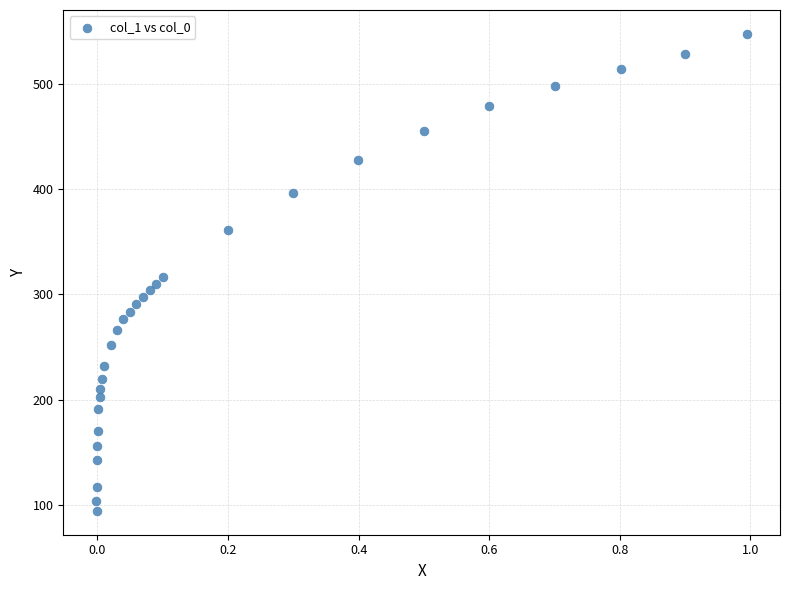

What is the range of X values (max minus min)?

1.0